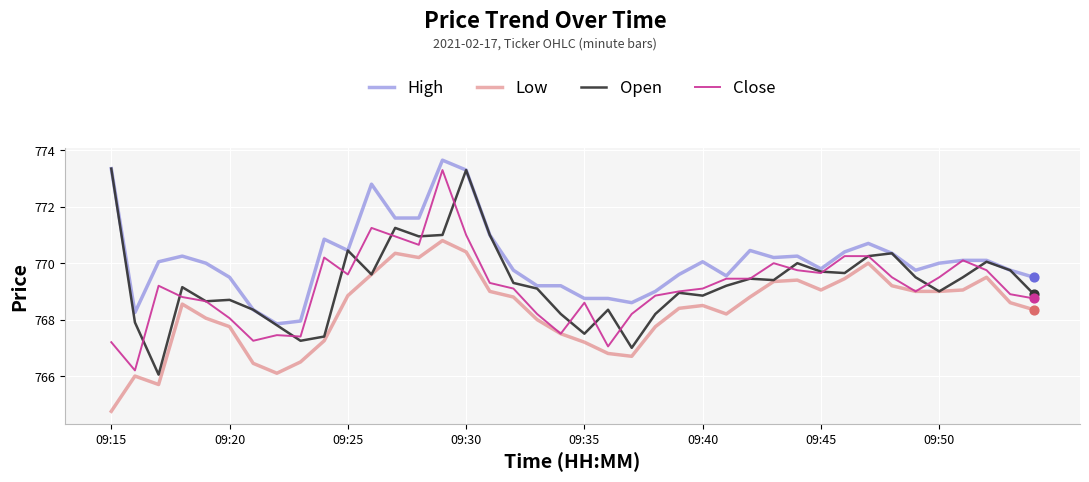

What is the minimum value shown in the chart?

764.8